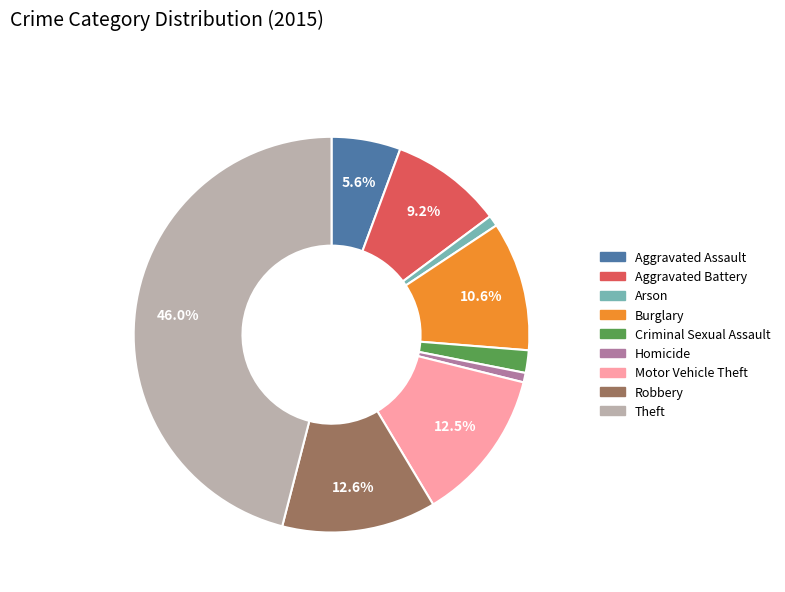

To the nearest percent, what percentage of the pie is Theft?

46%